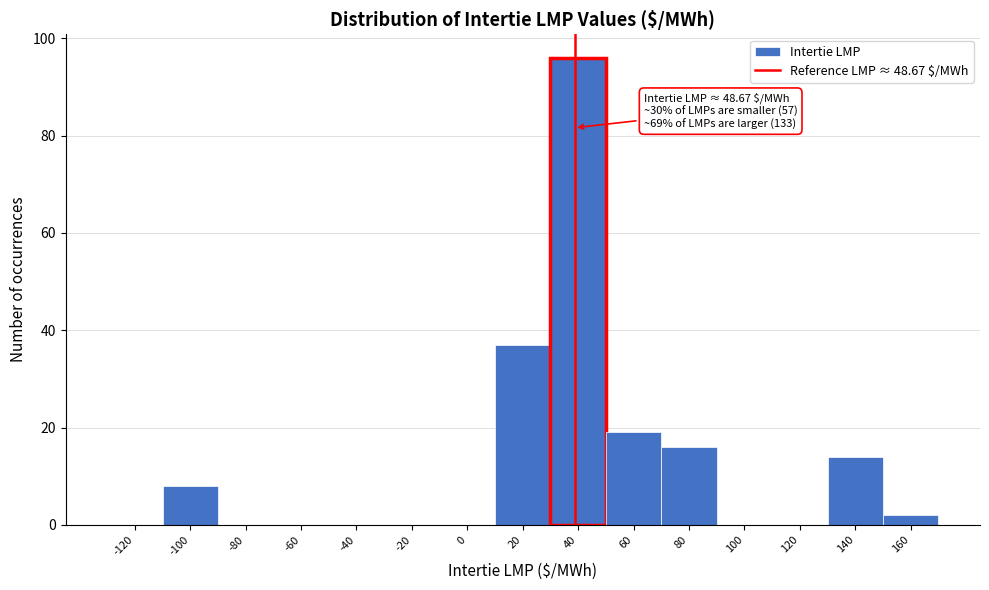

Reading left to right, transcribe all the data shown in this chart.

-120=0	-100=8	-80=0	-60=0	-40=0	-20=0	0=0	20=37	40=96	60=19	80=16	100=0	120=0	140=14	160=2